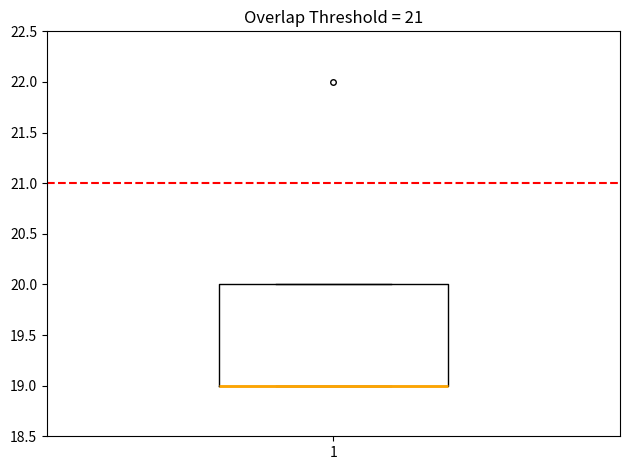

Transcribe this box plot: give where the median line is, the range the box spans, and where the two whiskers end, as read against the y-axis. The values are not printed on the chart, so give them approximately, as read against the axis.

median 19 (drawn on the box's lower edge), box 19 to 20, whiskers 19 to 20